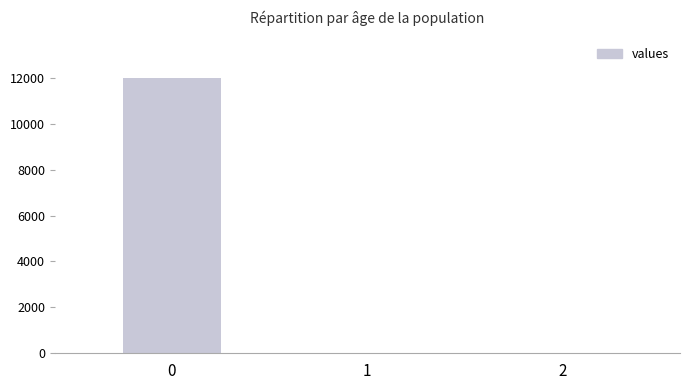

What is the average value?

4001.9